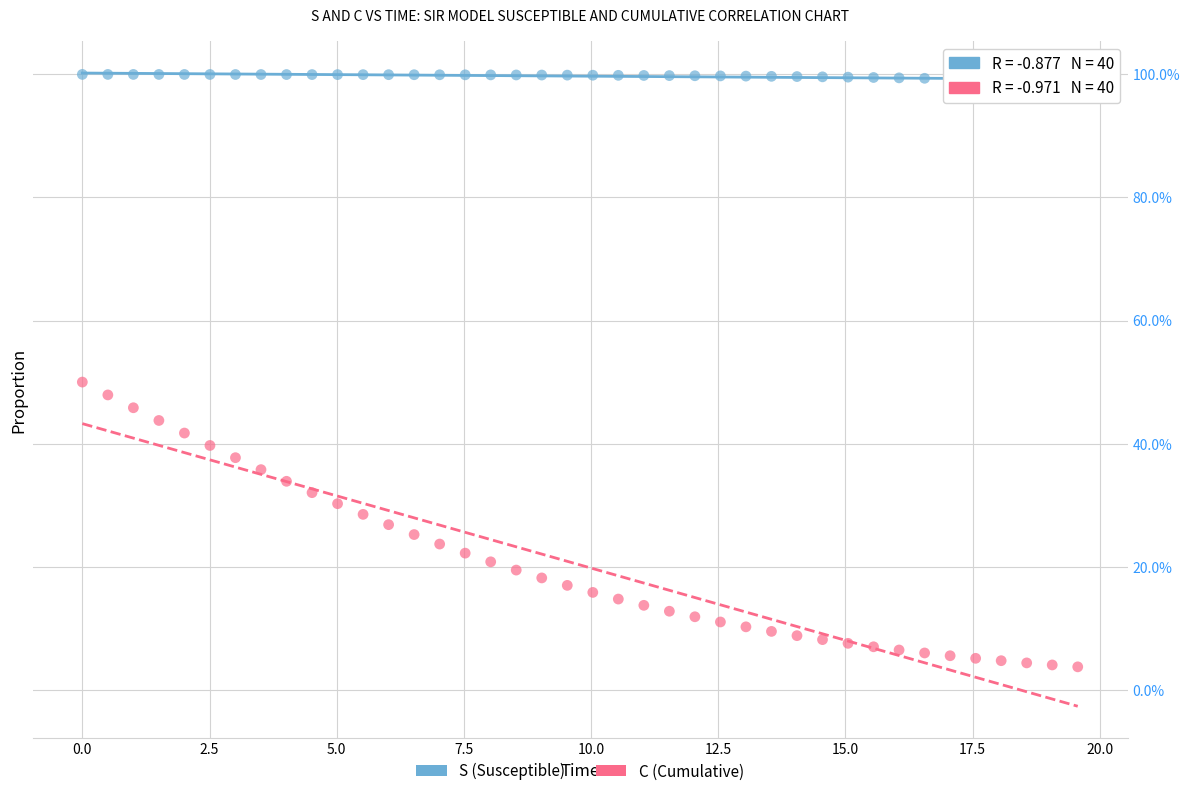

What are all the series names shown in the legend?

S (Susceptible), C (Cumulative)